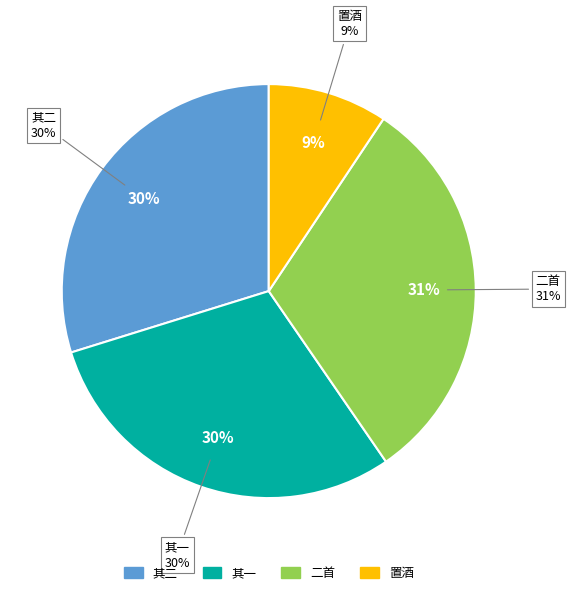

Is 同仲共兄弟访赵行可行可置酒二首 其二 the majority of the pie?

No